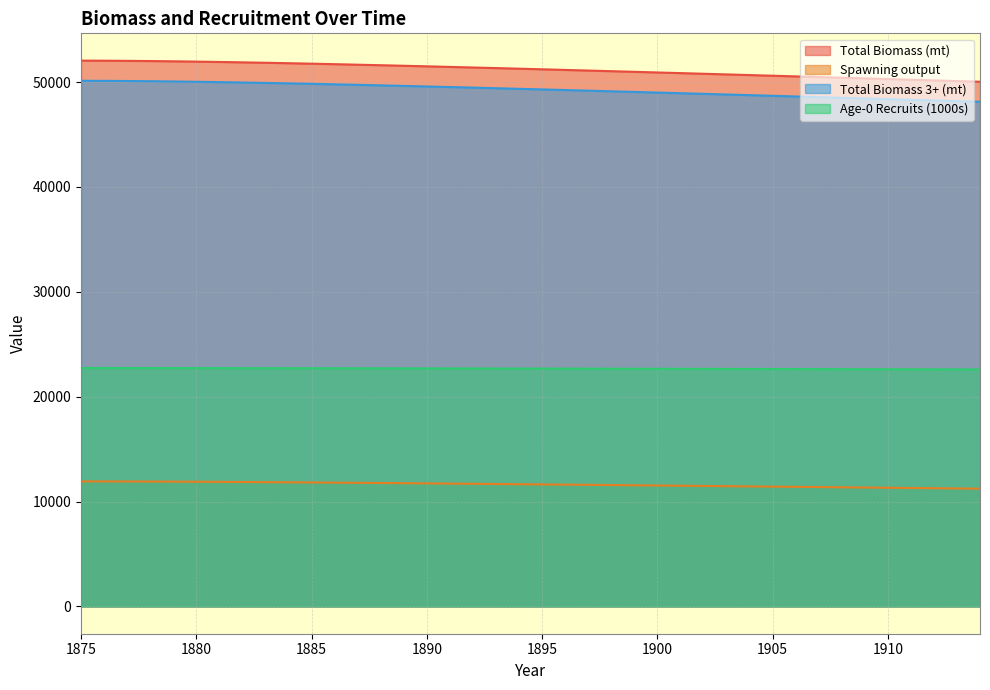

What is the difference between the maximum and second lowest values in the Total Biomass (mt) series?

1949.6